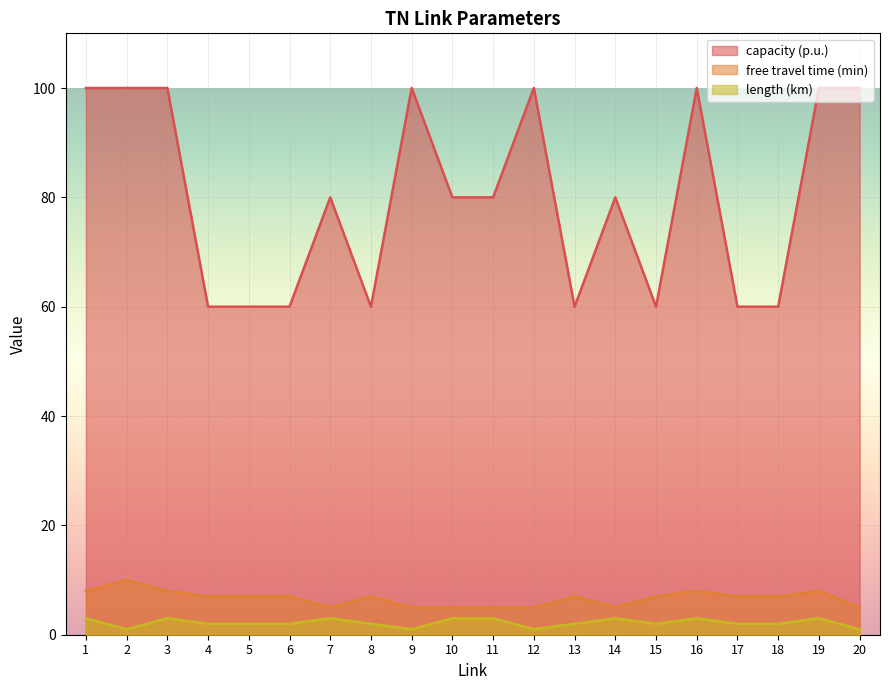

At 11, list the series in order from smallest to largest.

length (km), free travel time (min), capacity (p.u.)